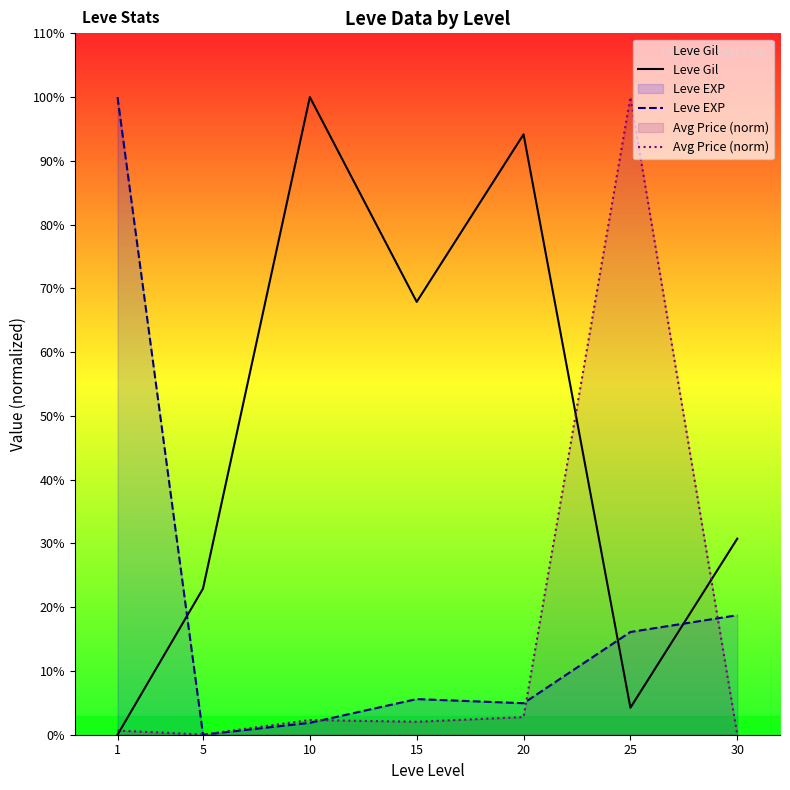

How many lines are shown in the chart?

3